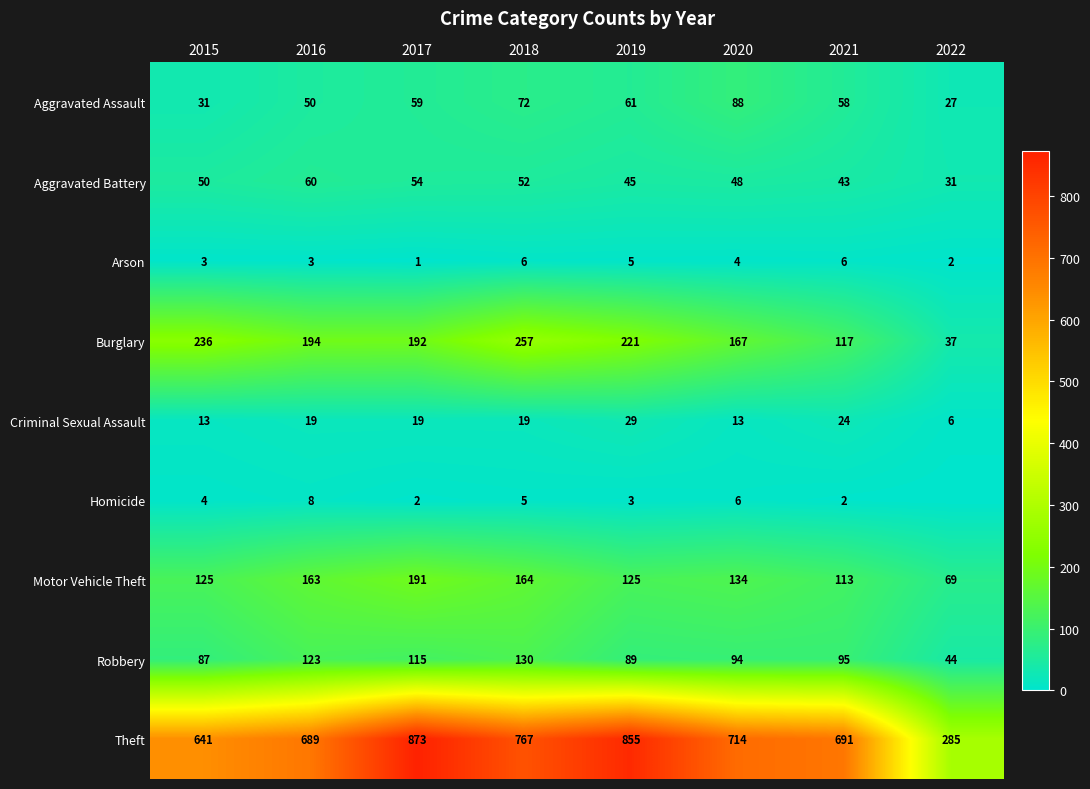

What is the total value across all series at 2015?

1190